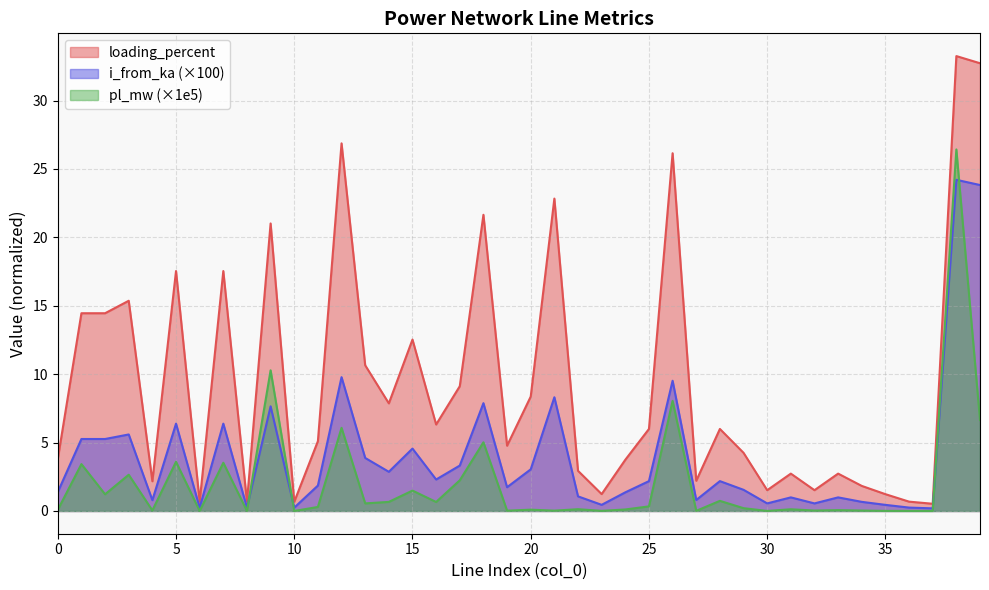

List the labels in order of i_from_ka value, smallest first.

37, 6, 8, 10, 36, 35, 23, 30, 32, 34, 4, 27, 31, 33, 22, 24, 0, 29, 19, 11, 25, 28, 16, 14, 20, 17, 13, 15, 2, 1, 3, 7, 5, 9, 18, 21, 26, 12, 39, 38